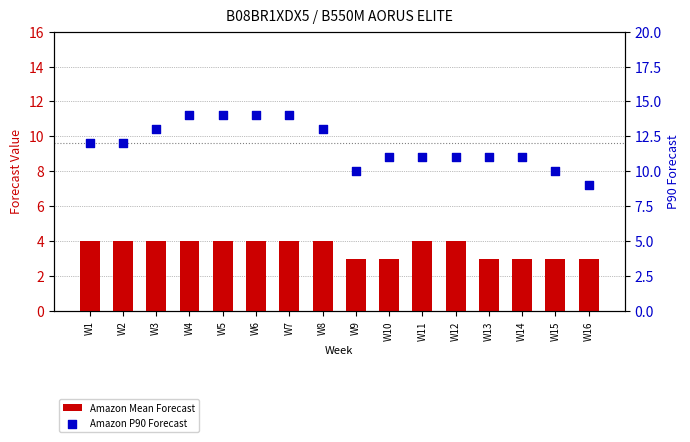

At which category is the sum across all series the highest?

W4